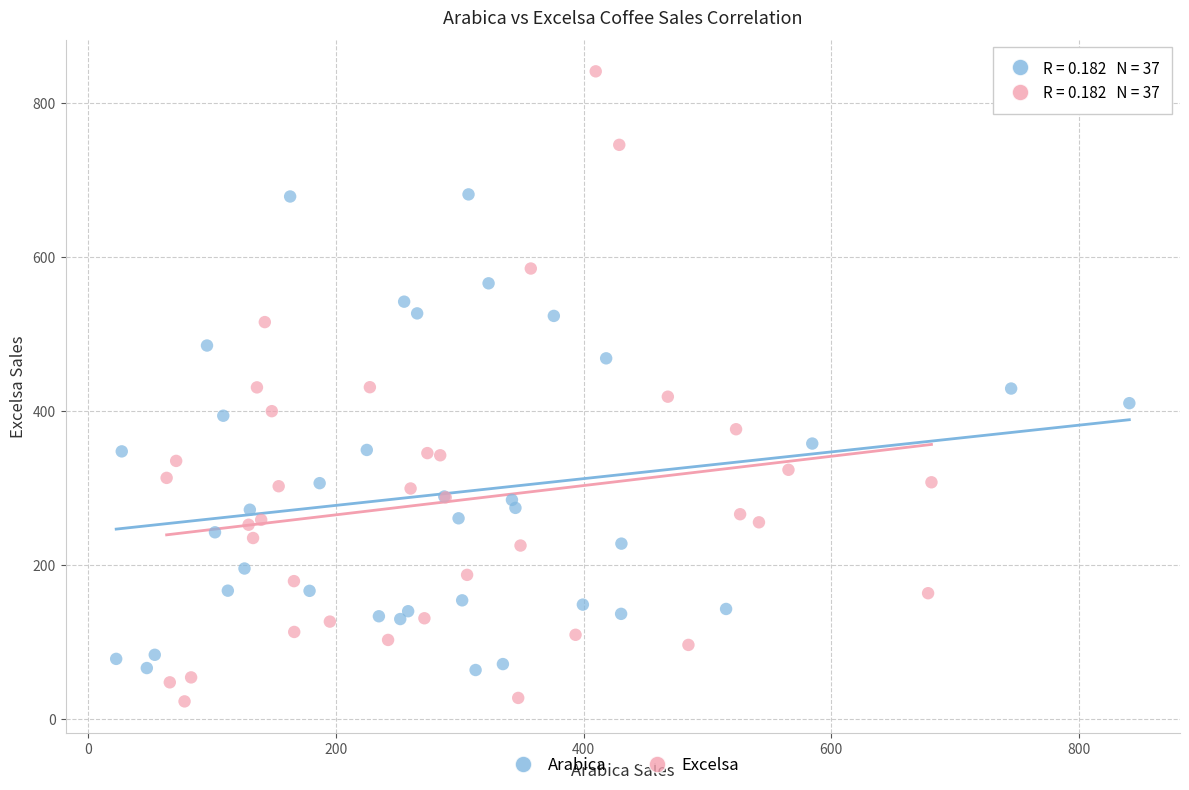

What are all the series names shown in the legend?

Arabica, Excelsa